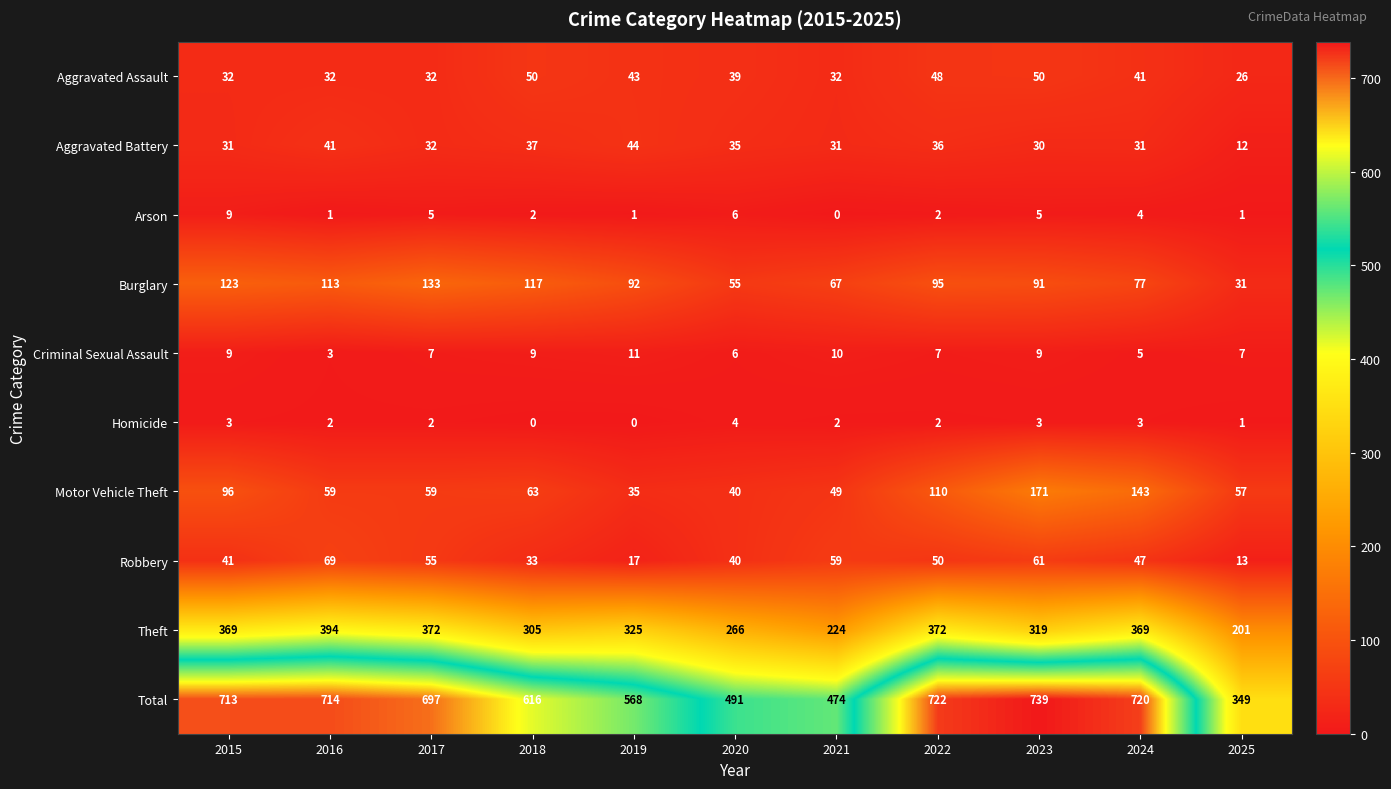

Count the number of data series in this chart.

10